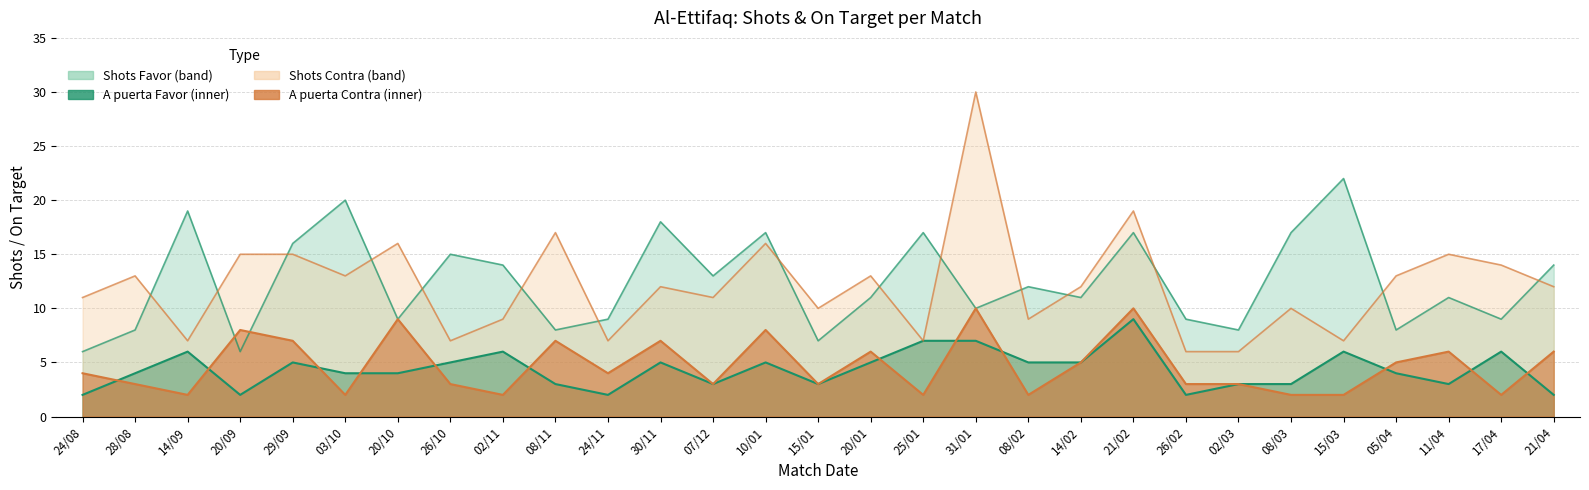

At which label is Shots Favor closest to 14?

02/11